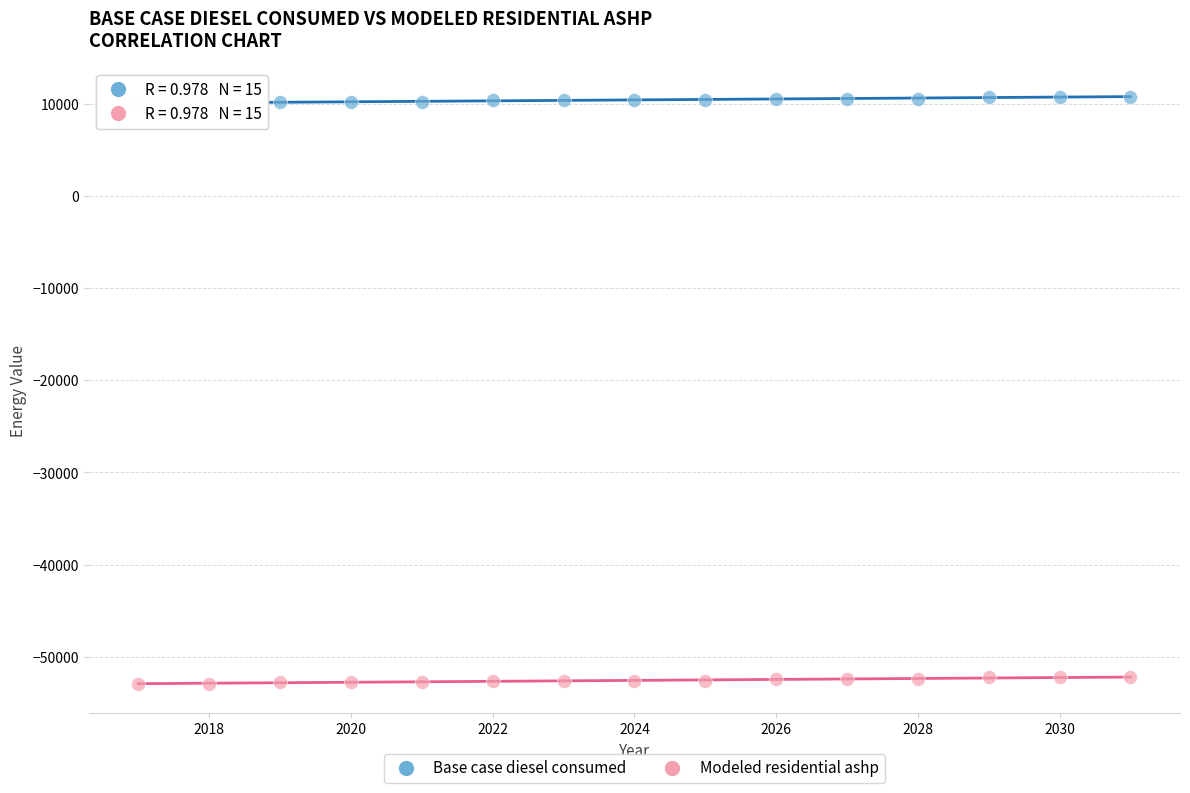

Which series contains the lowest Y value?

Modeled residential ashp